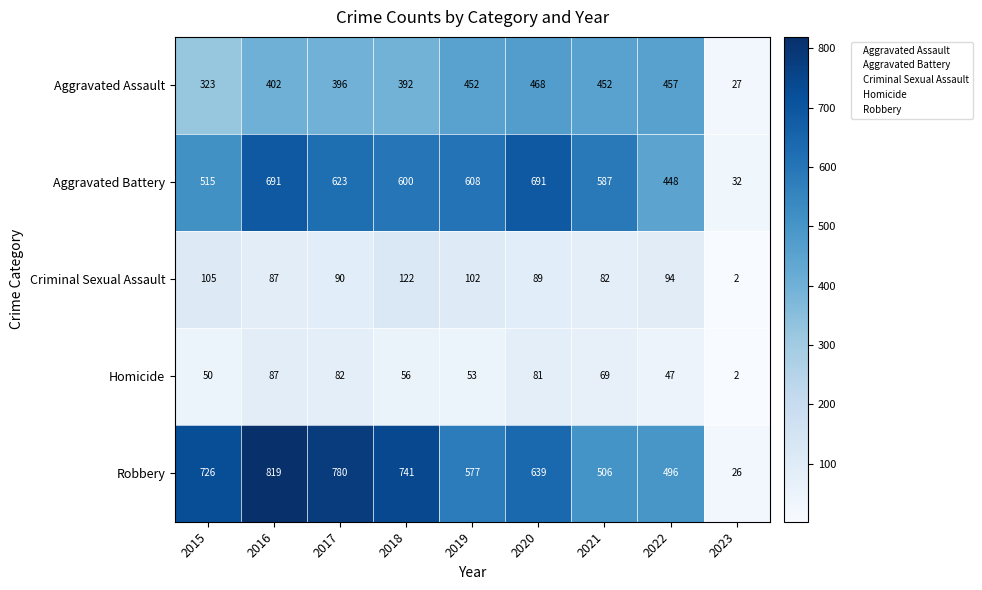

List the series in order of their peak value, highest first.

Robbery, Aggravated Battery, Aggravated Assault, Criminal Sexual Assault, Homicide